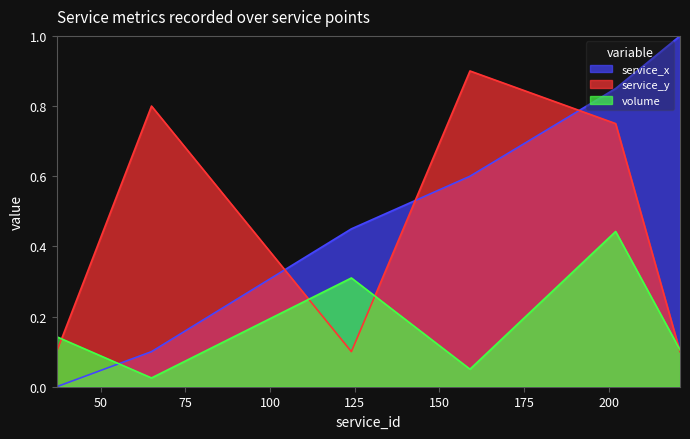

At which category does volume reach its first local valley?

65